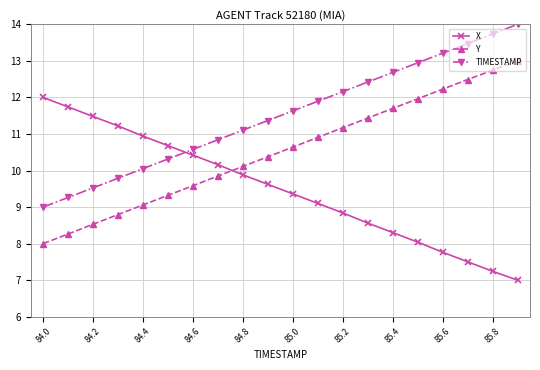

What is the sum of all TIMESTAMP values?

230.0